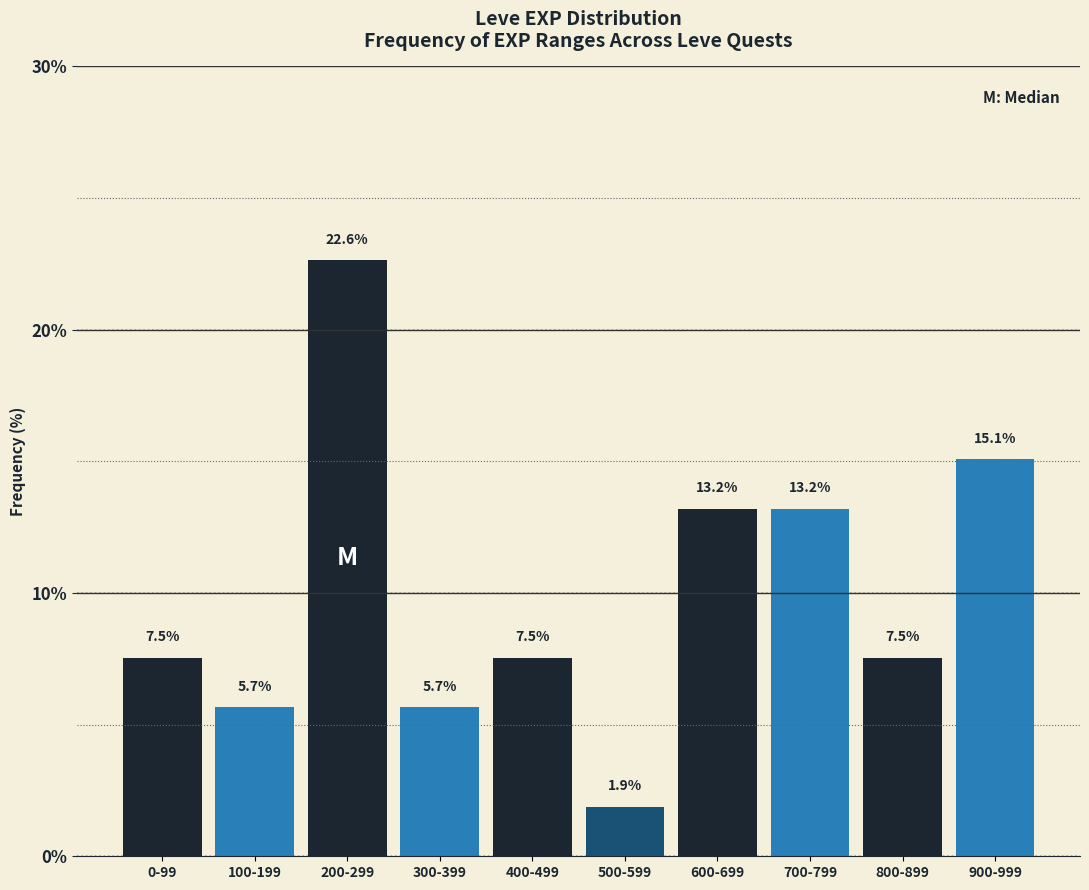

Reading left to right, extract all data points from this chart.

0-99=7.5	100-199=5.7	200-299=22.6	300-399=5.7	400-499=7.5	500-599=1.9	600-699=13.2	700-799=13.2	800-899=7.5	900-999=15.1